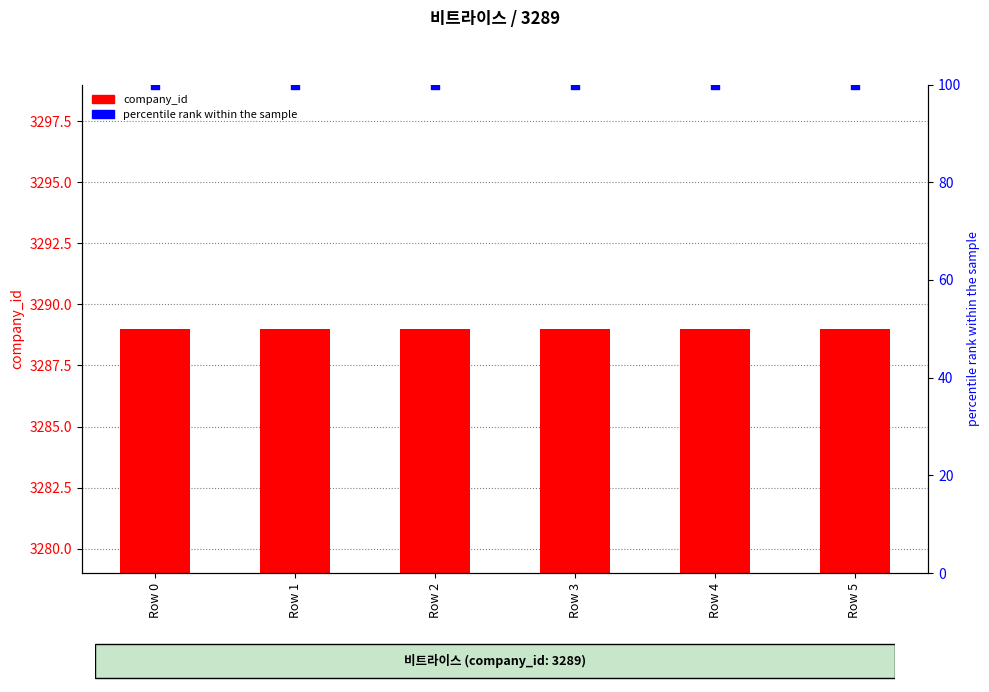

At how many categories does at least one series exceed 1901?

6